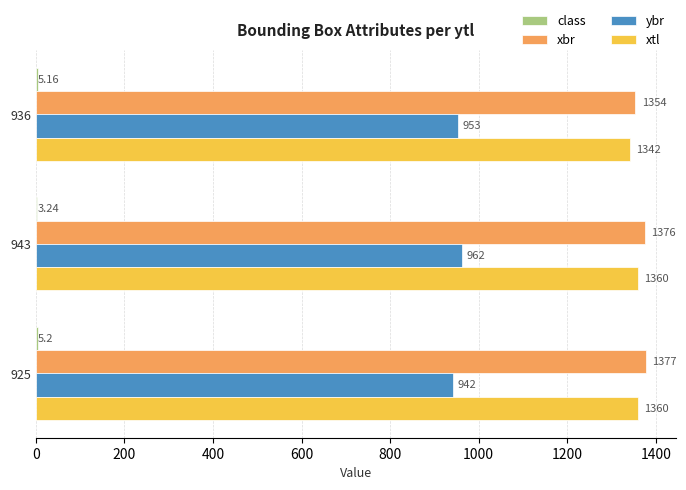

Between 936 and 943, which series saw the biggest shift?

xbr